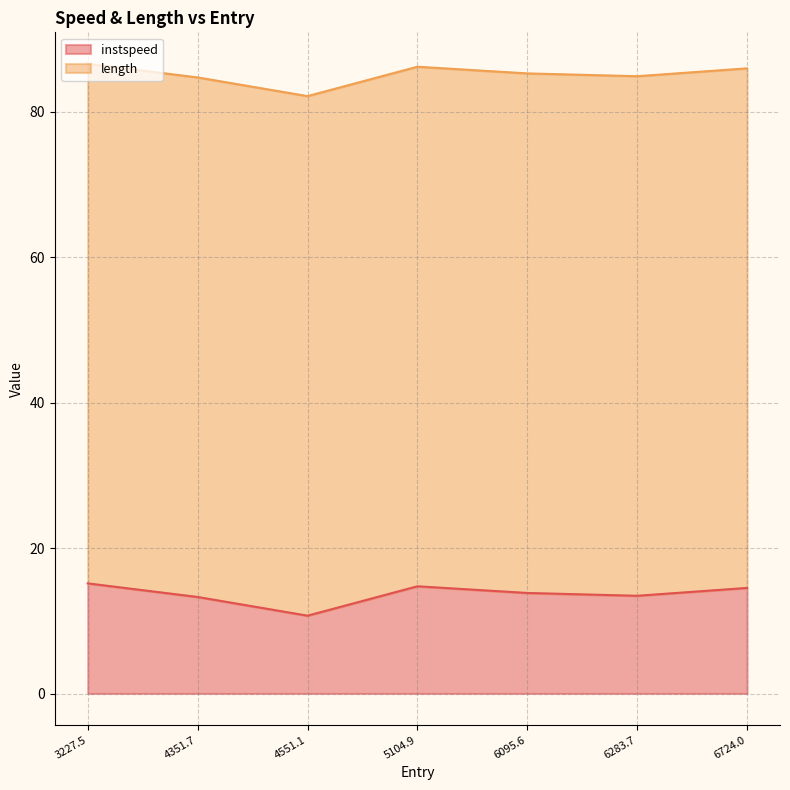

At which label does instspeed reach its minimum?

4551.1